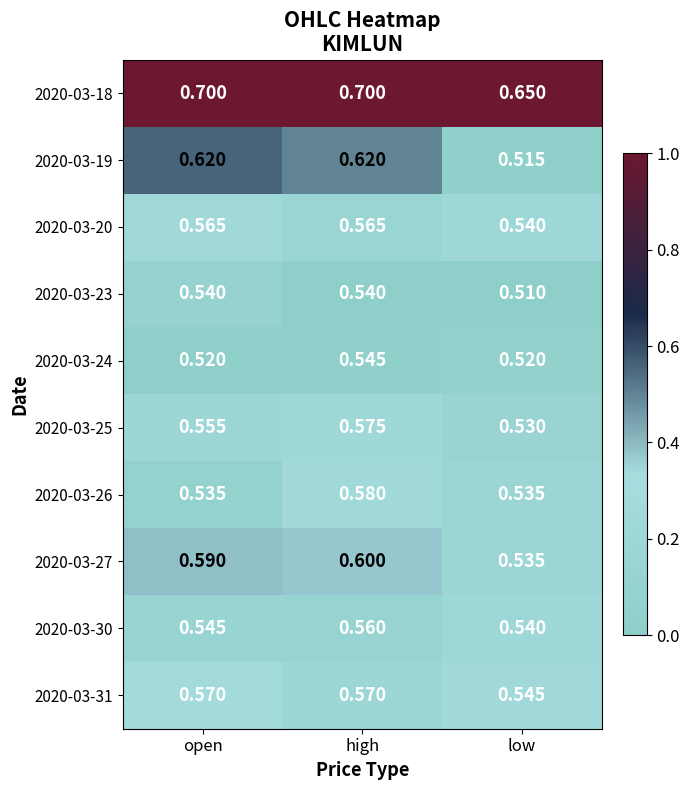

Which series has the largest range (max minus min)?

2020-03-19